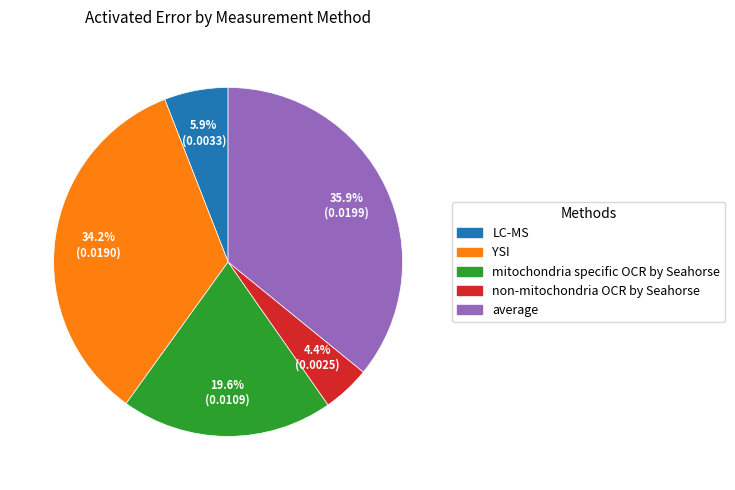

Which slice is the largest?

average